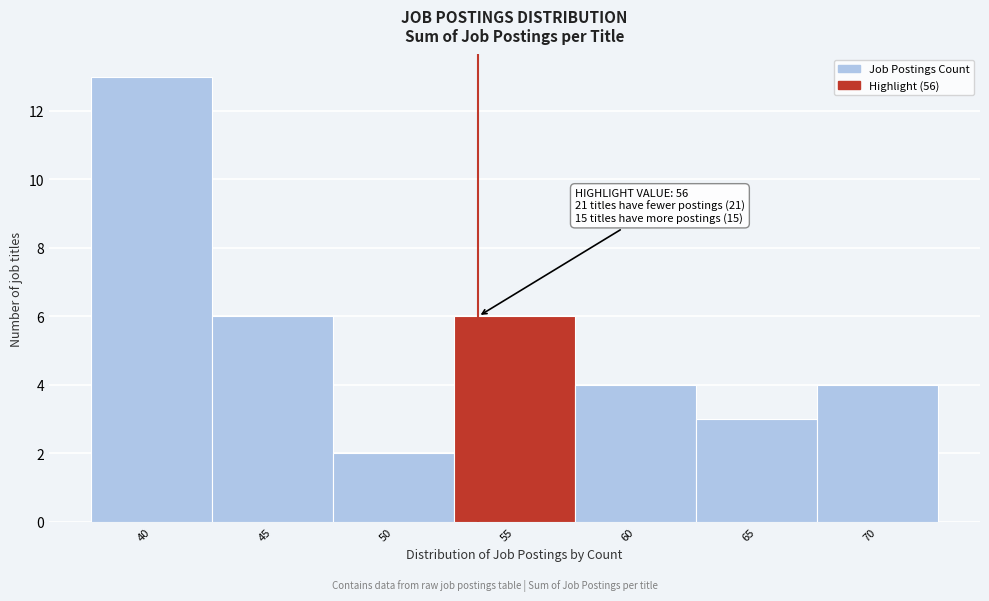

Reading right to left, transcribe all the data shown in this chart.

4	3	4	6	2	6	13